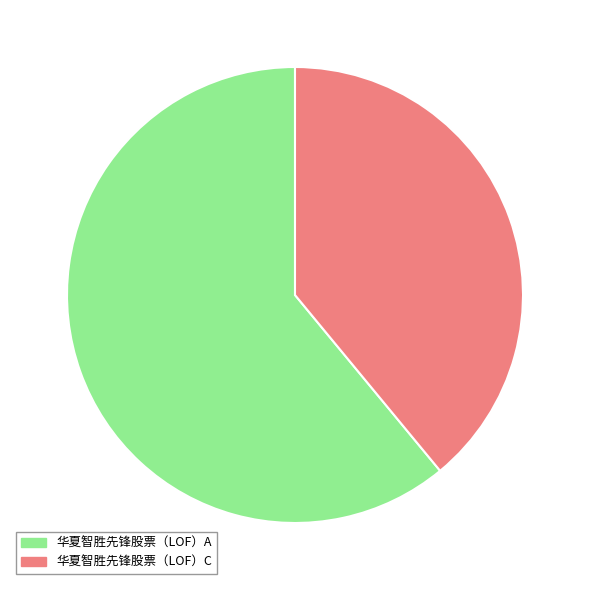

Is the sum of 华夏智胜先锋股票（LOF）C and 华夏智胜先锋股票（LOF）A greater than half?

Yes